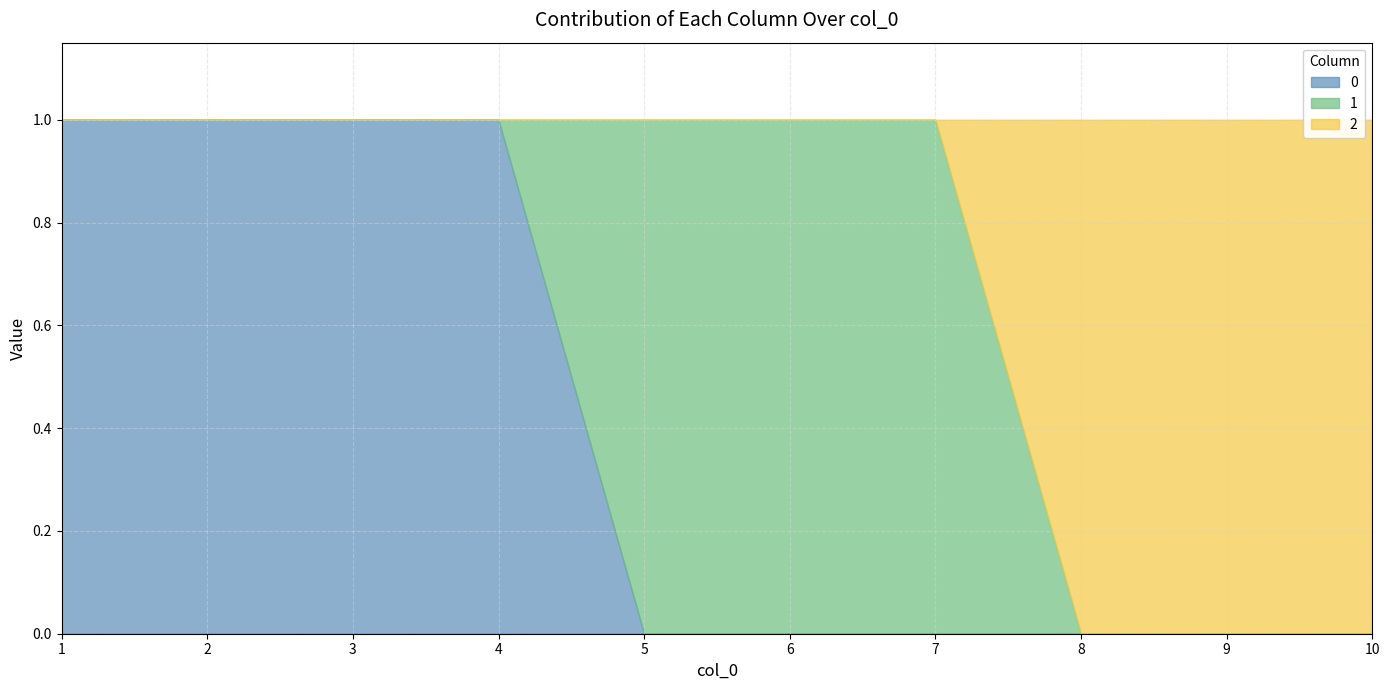

True or false: 0 and 2 cross at least once.

False